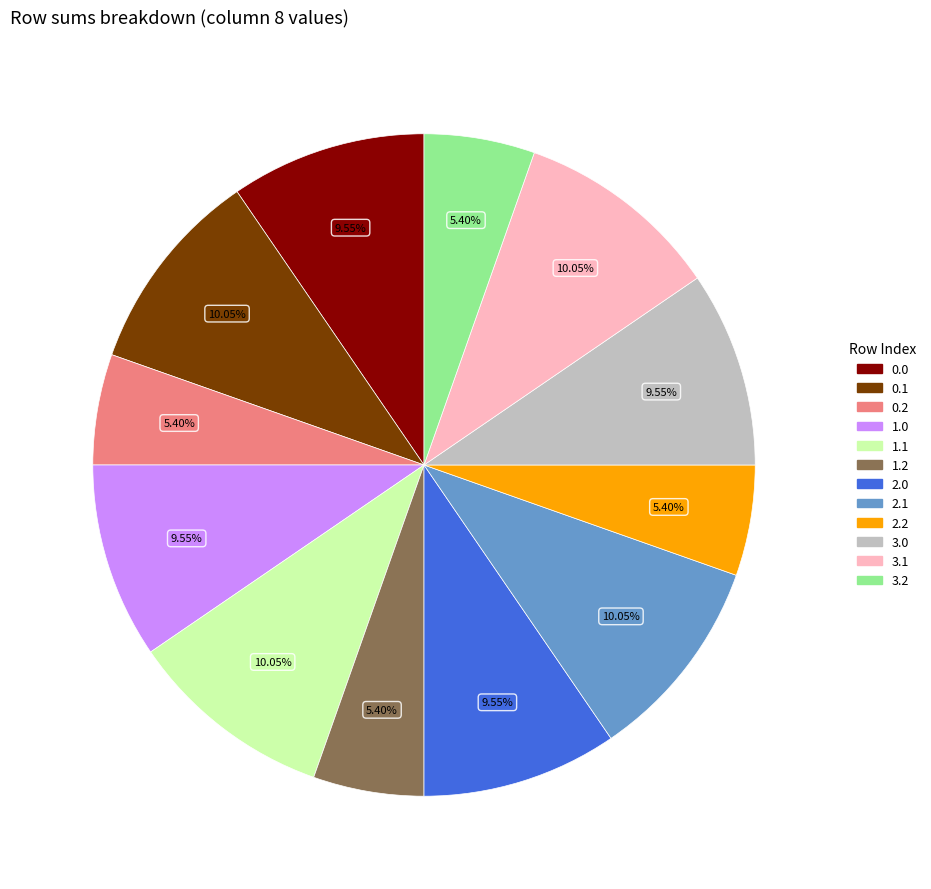

Does any single category account for the majority?

No